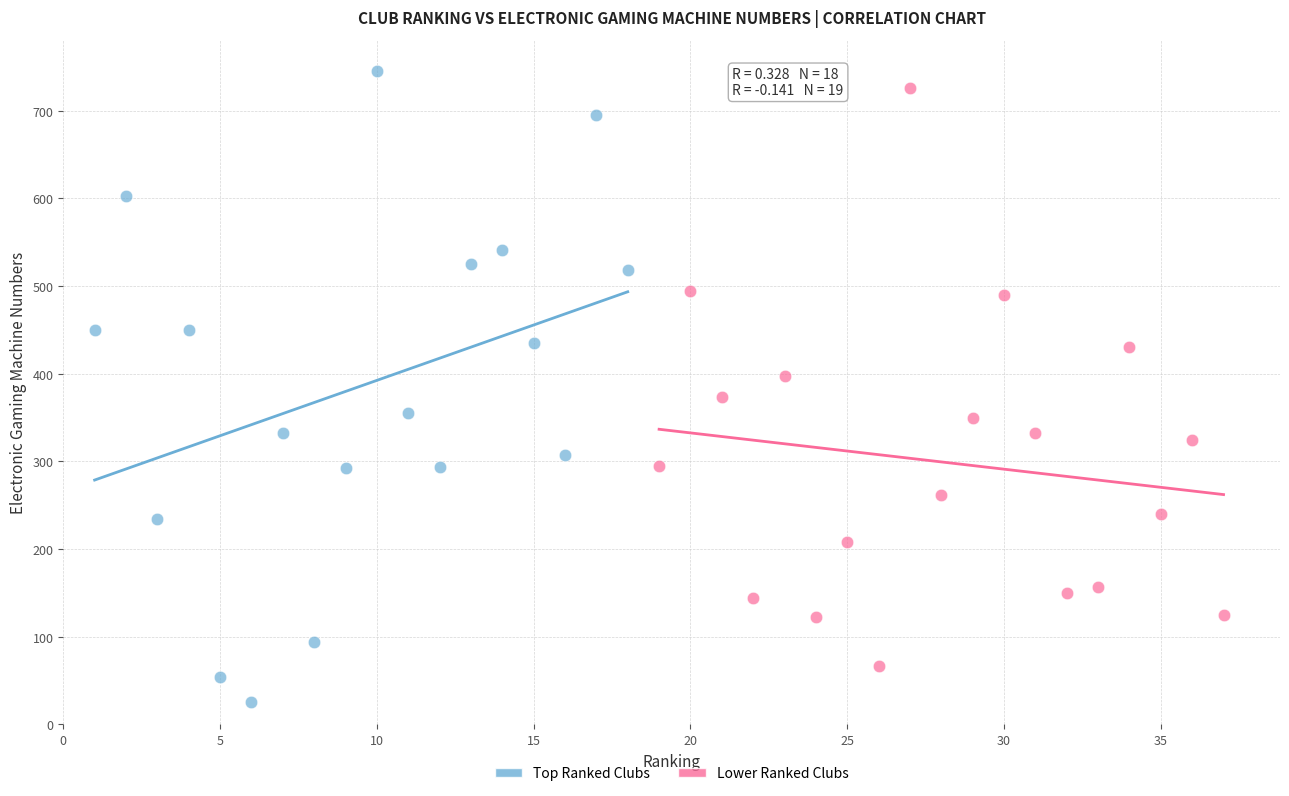

What are all the series names shown in the legend?

Top Ranked Clubs, Lower Ranked Clubs